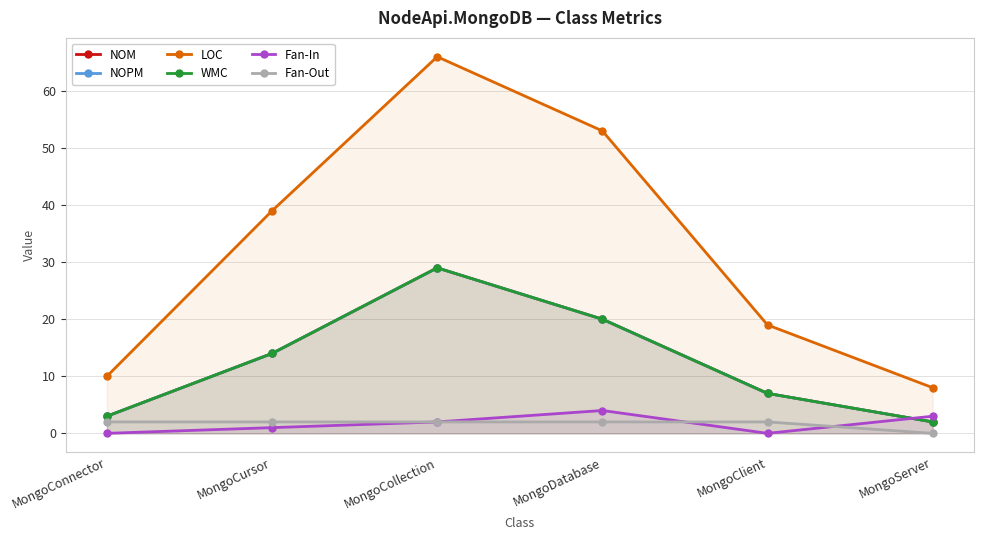

Rank the series at MongoConnector from highest to lowest value.

LOC, NOM, NOPM, WMC, Fan-Out, Fan-In